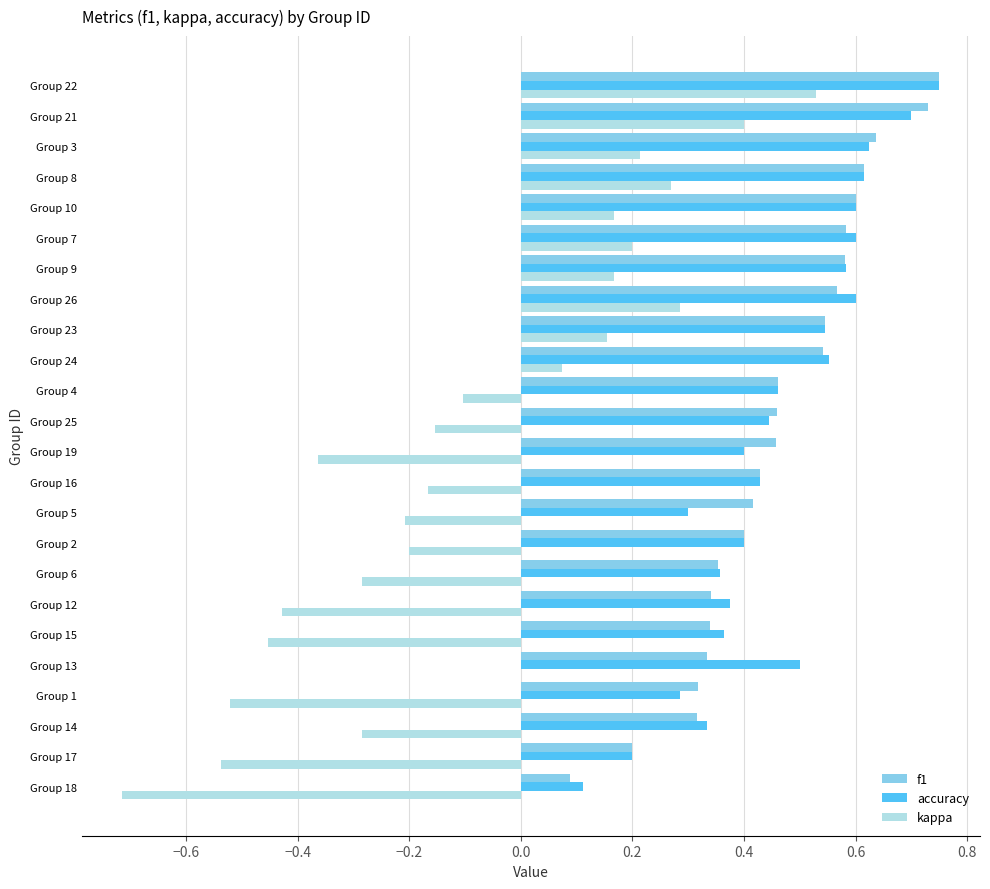

How many accuracy values are between 0 and 1?

24